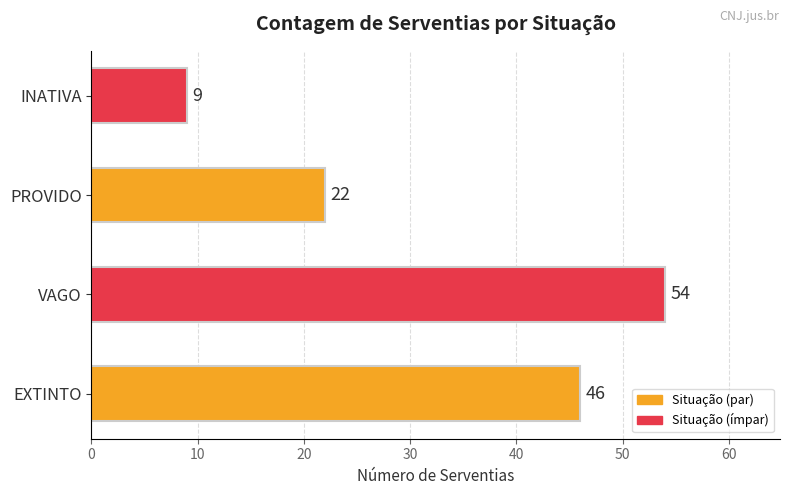

Where is the data nearest to the value 31?

PROVIDO